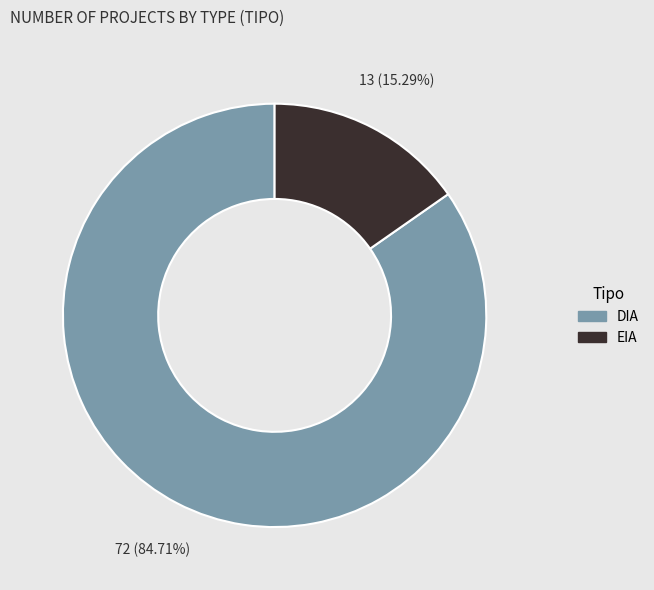

True or false: DIA accounts for 99% of the total.

False